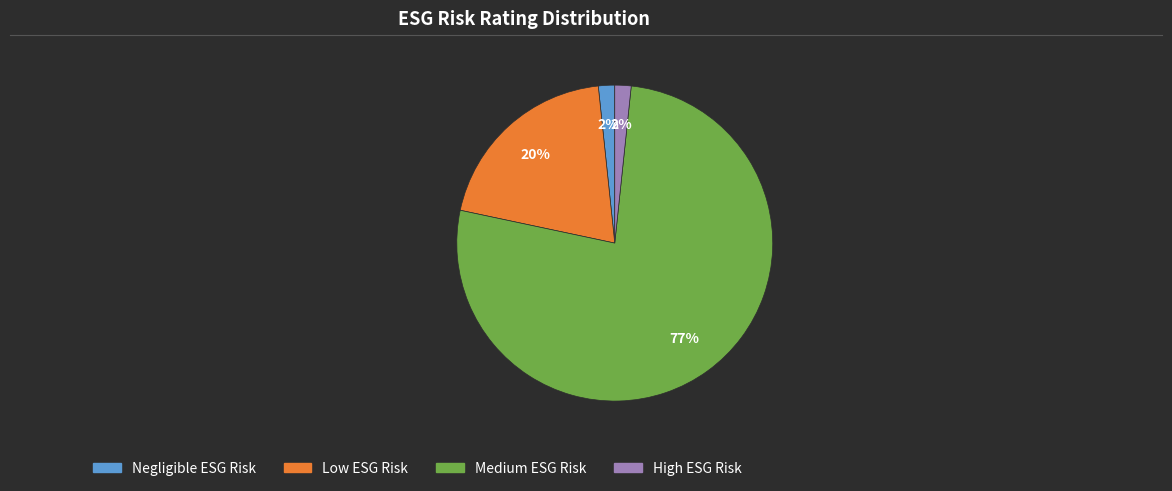

What is the largest slice in the pie chart?

Medium ESG Risk